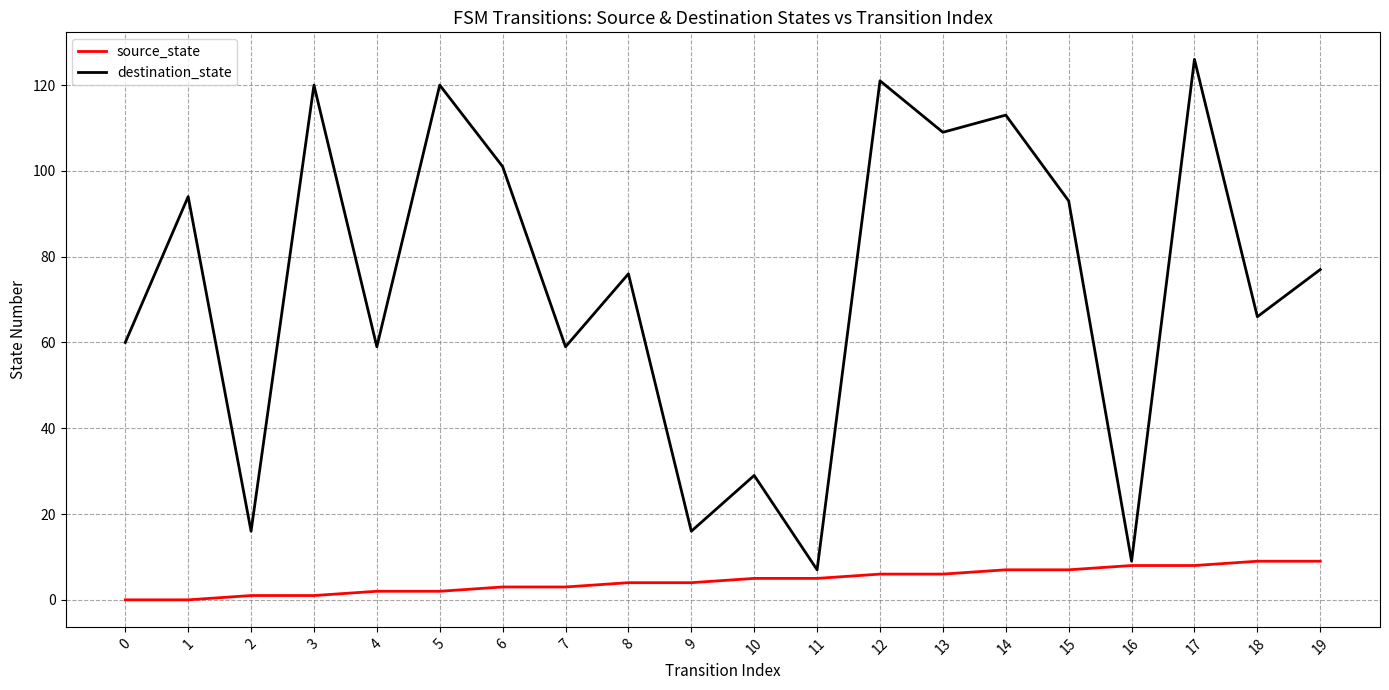

Is it true that destination_state equals 66 at 18?

True